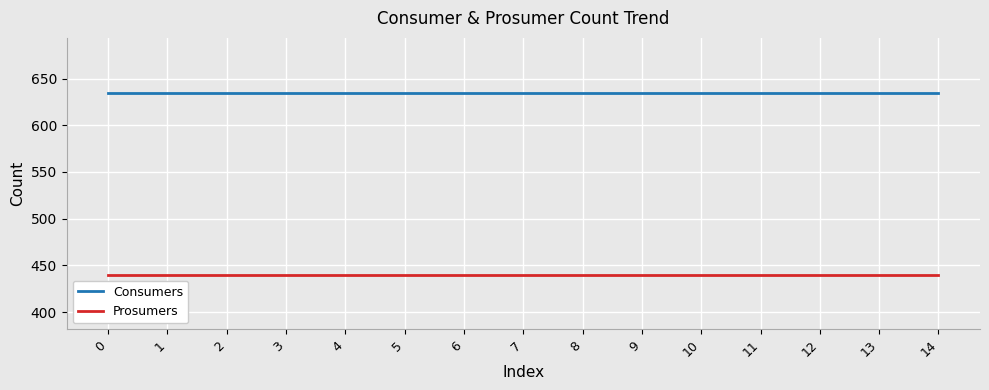

What is the total value across all series at 12?

1075